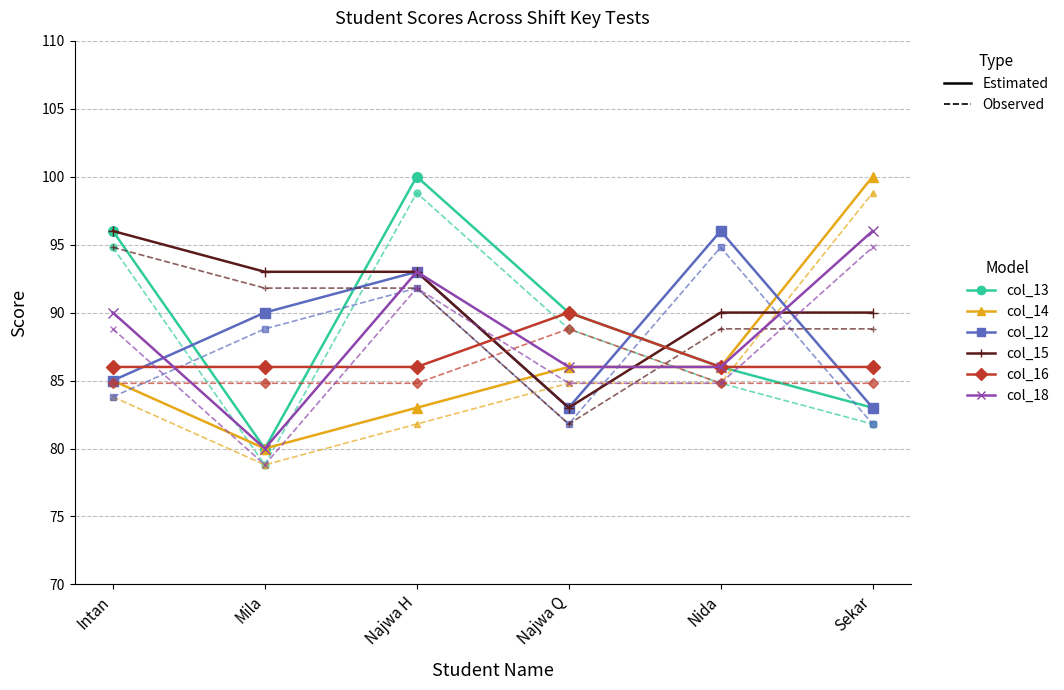

At which category is the sum across all series the highest?

Najwa H